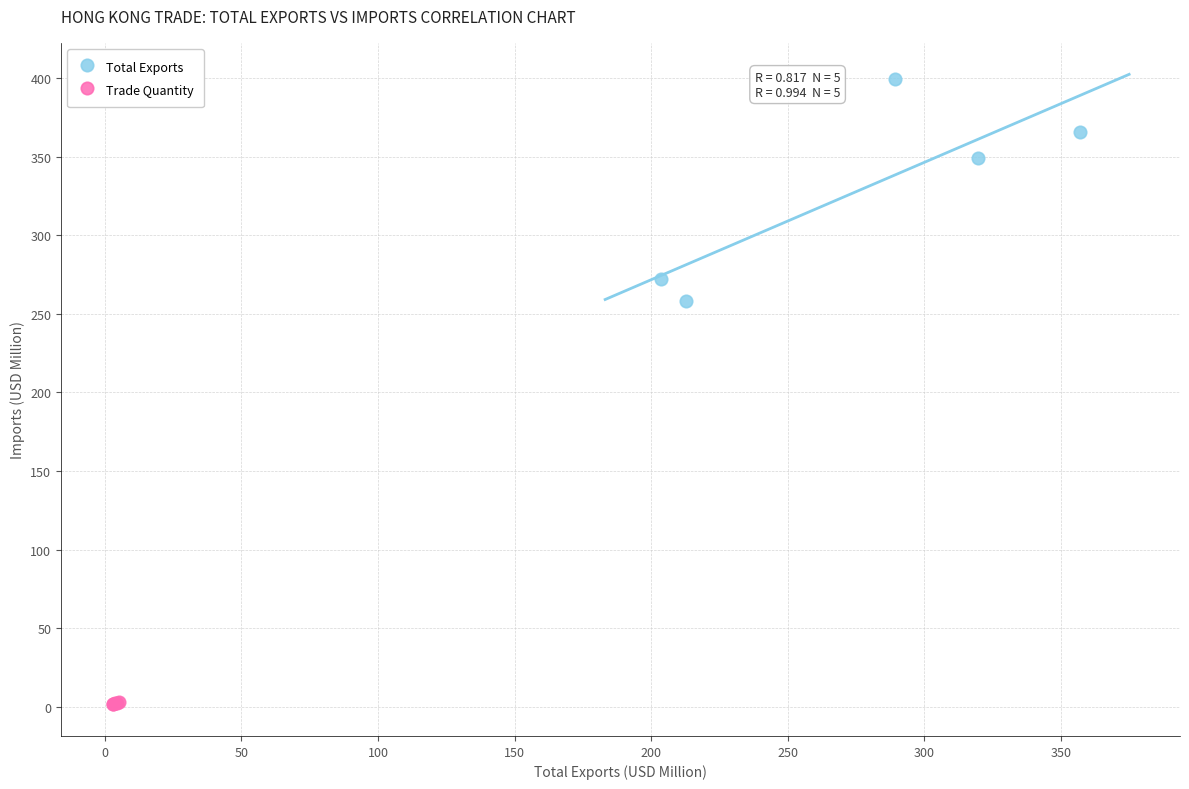

Which series has the largest Y range (max minus min)?

Total Exports